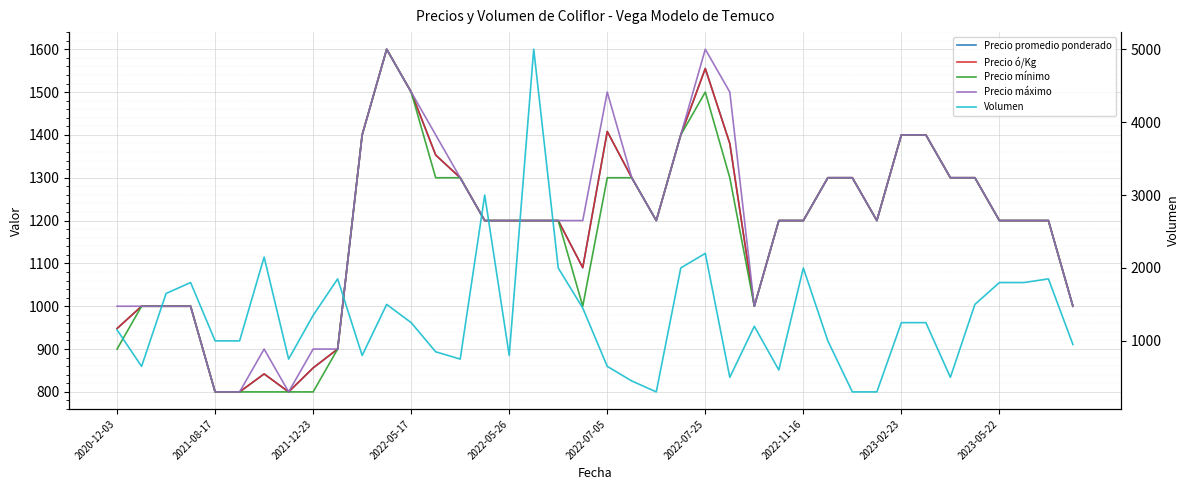

In Precio ó/Kg, how many points are higher than both neighbors (excluding endpoints)?

4